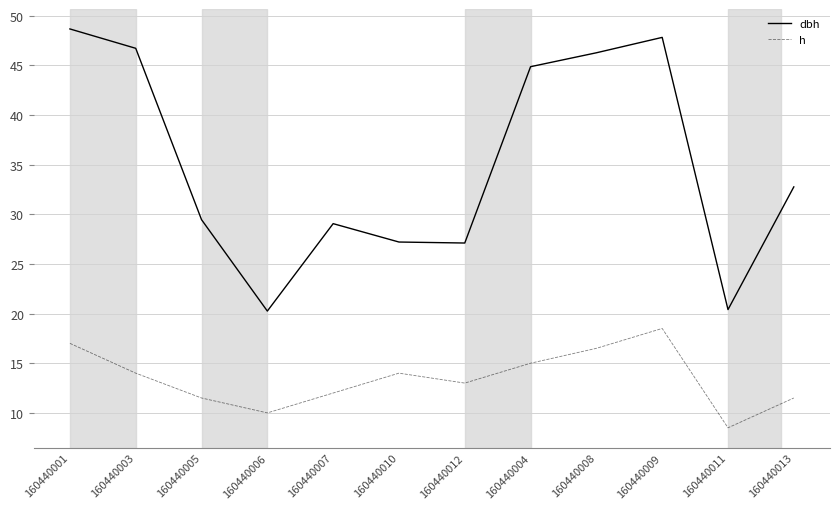

Between 160440005 and 160440009, which series saw the biggest shift?

dbh